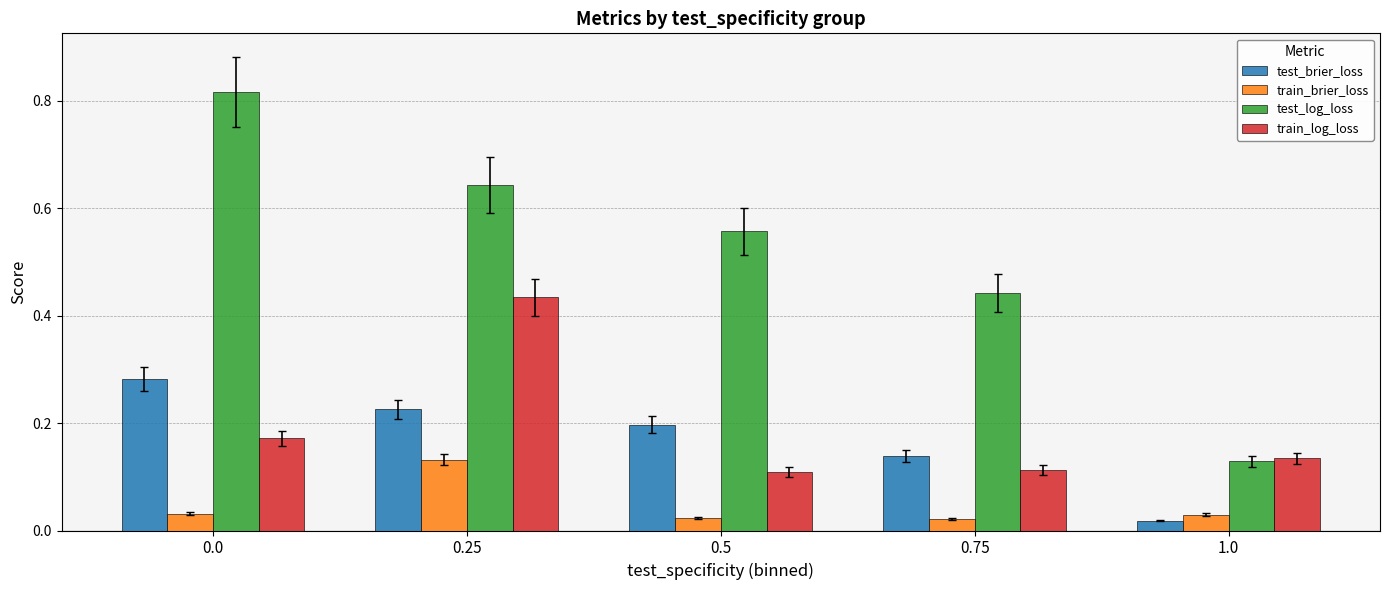

Which series has the largest range (max minus min)?

test_log_loss